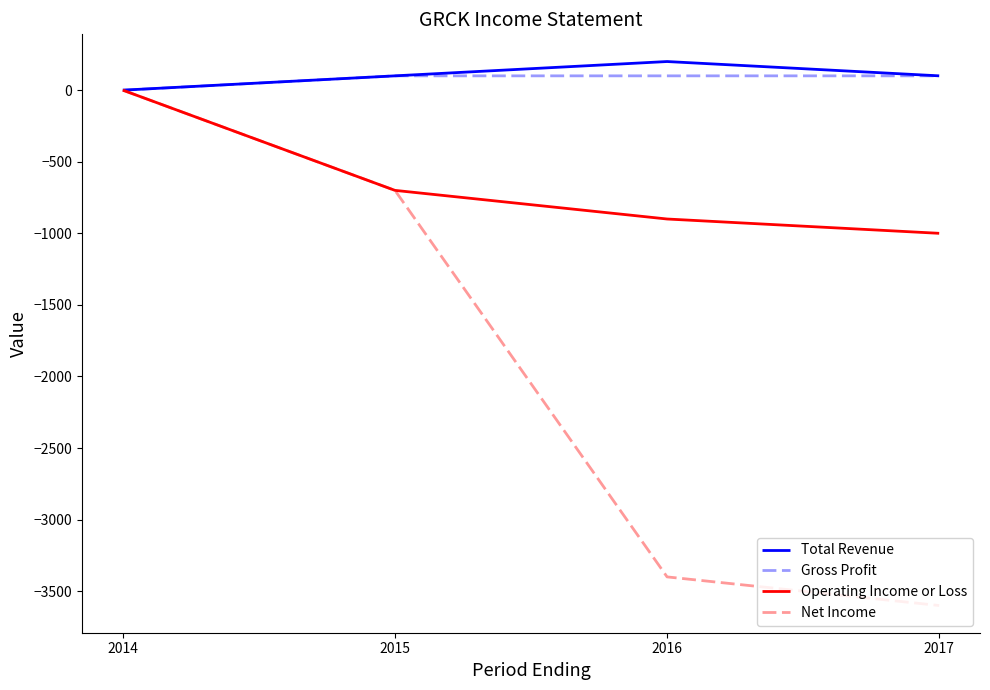

Does the chart have visible grid lines?

No